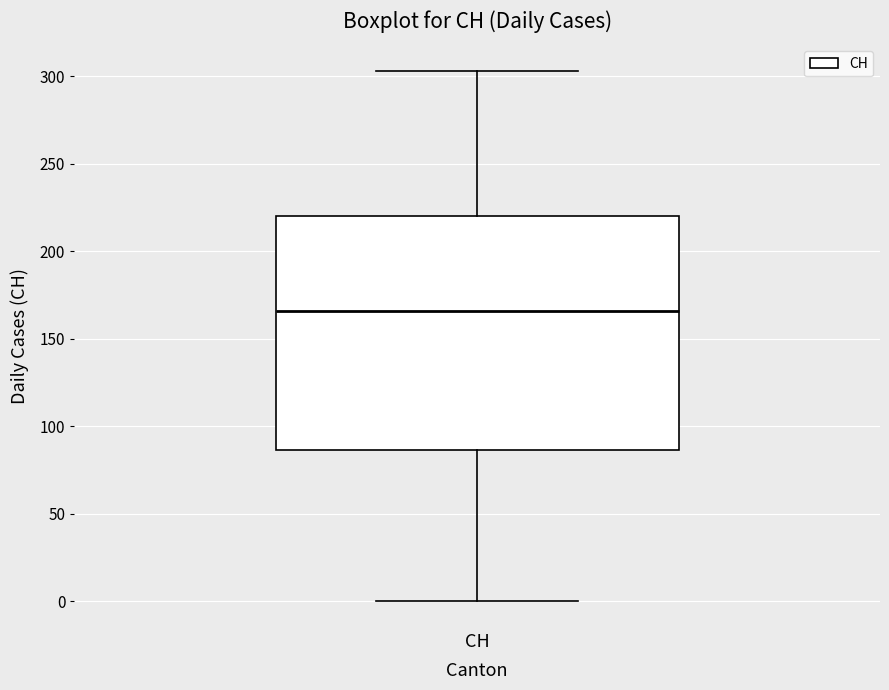

Transcribe this box plot: give where the median line is, the range the box spans, and where the two whiskers end, as read against the y-axis. The values are not printed on the chart, so give them approximately, as read against the axis.

median 165, box 85 to 220, whiskers 0 to 305